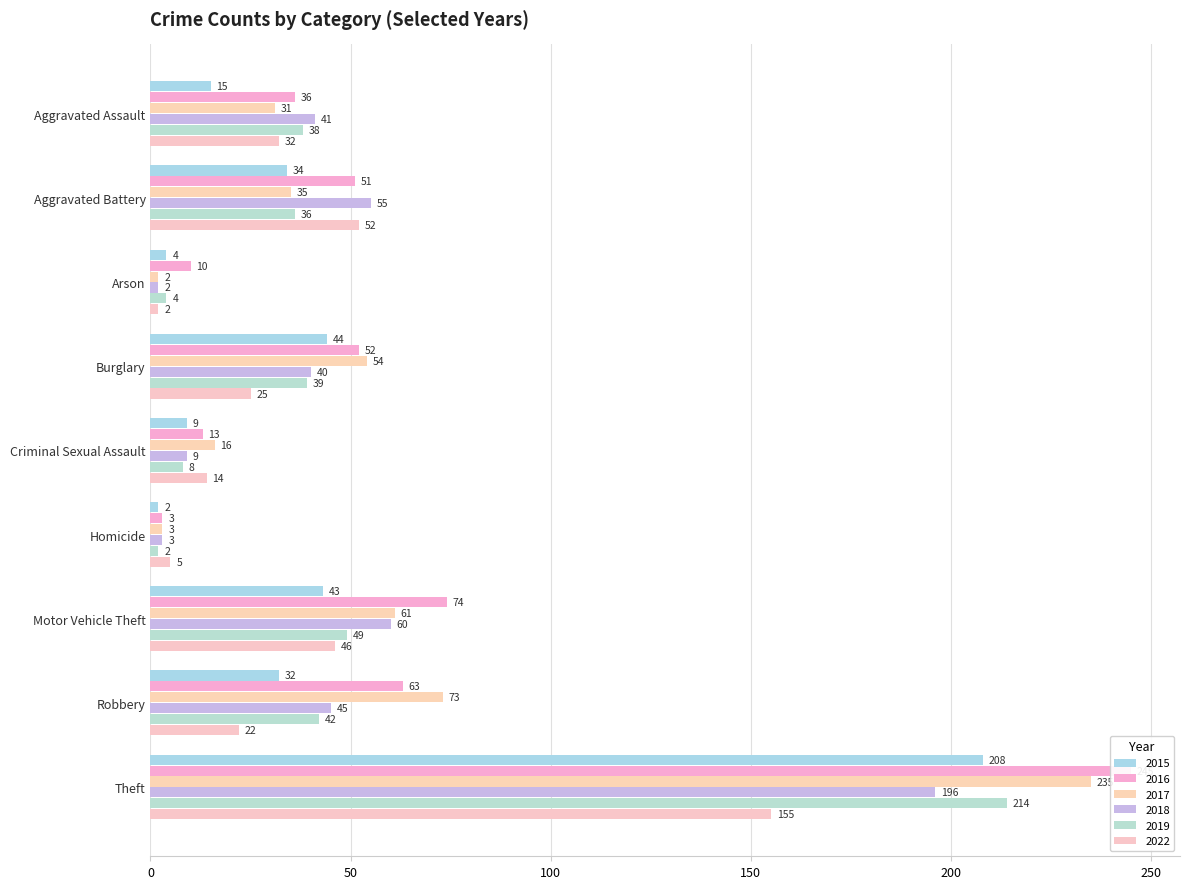

Which series has the largest range (max minus min)?

2016